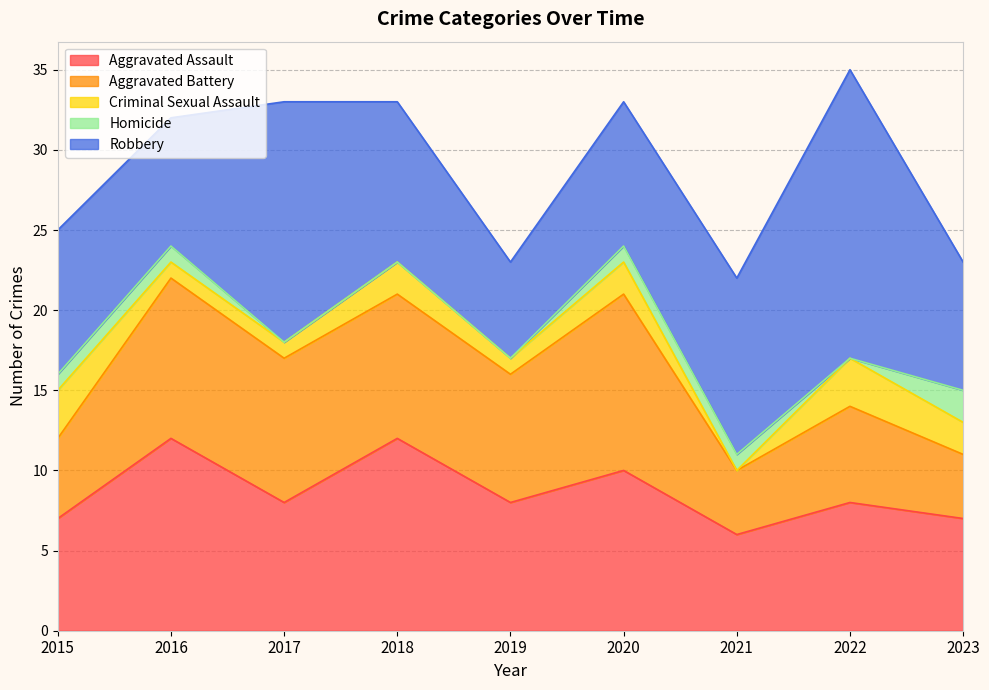

How many values in the Robbery series exceed 9?

4